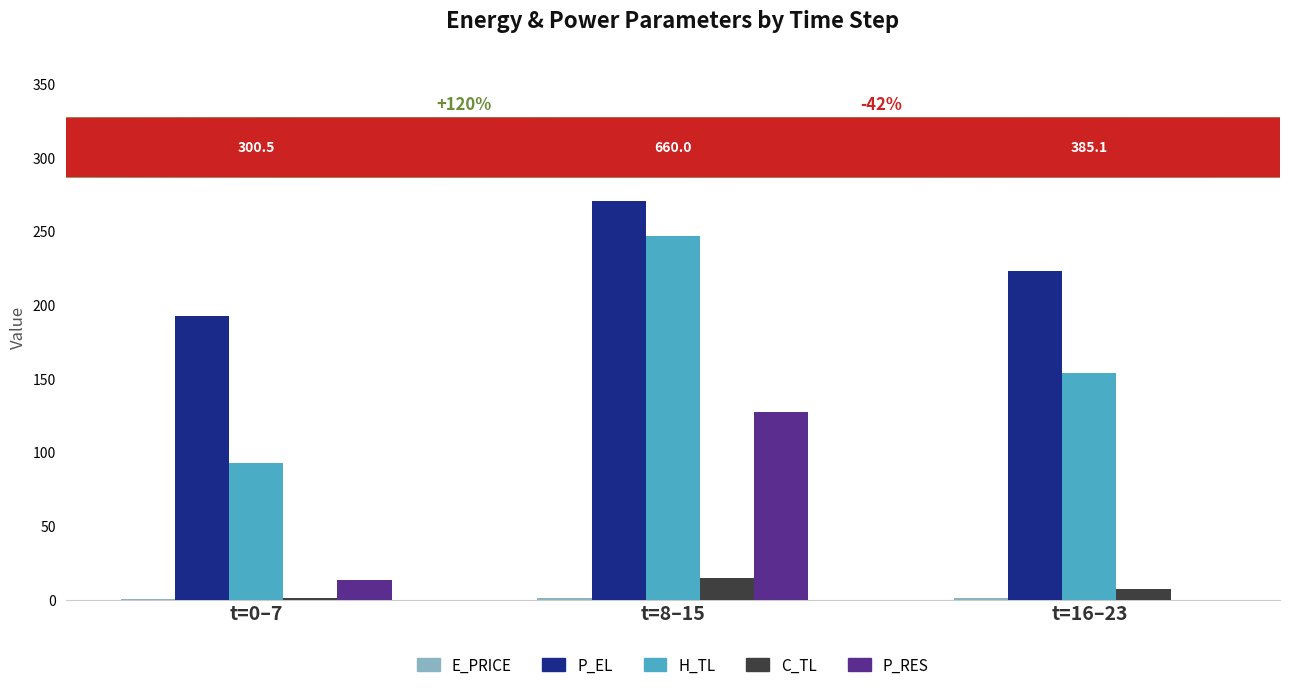

Is it true that P_RES equals 0.0 at t=16–23?

True